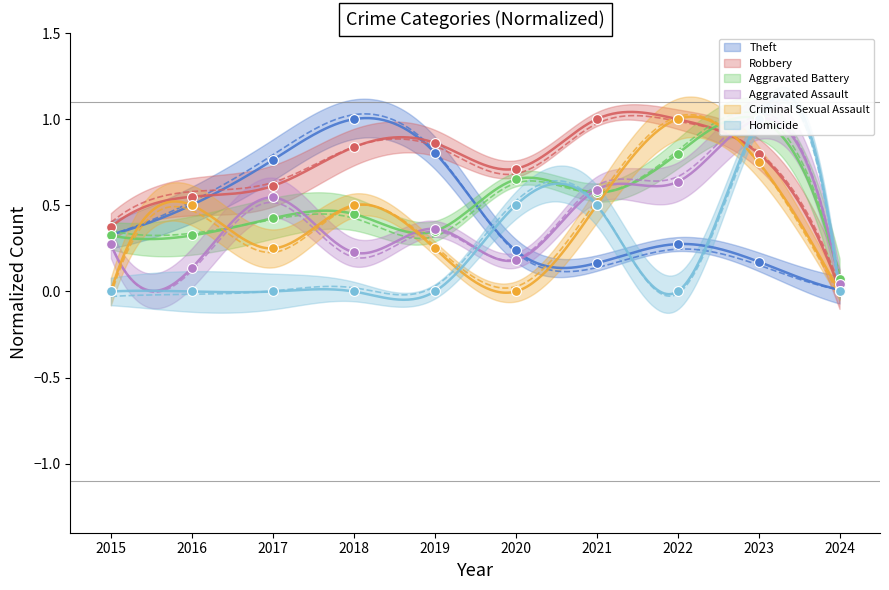

Is the value of Theft at 2017 greater than the value of Criminal Sexual Assault at 2018?

Yes